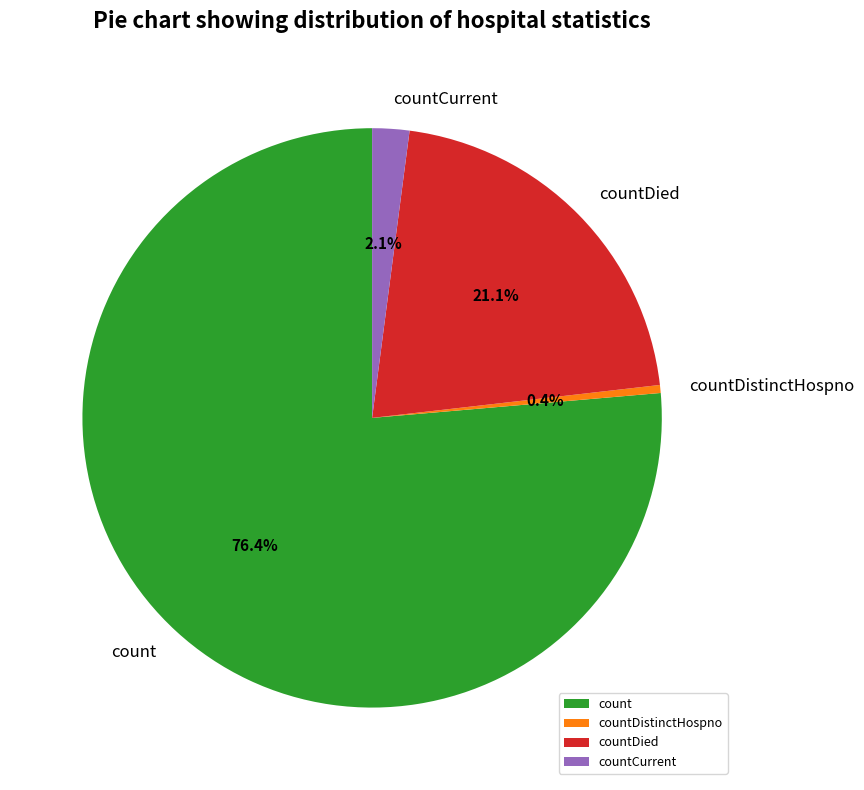

What percentage do countDied and count together represent?

97.5%